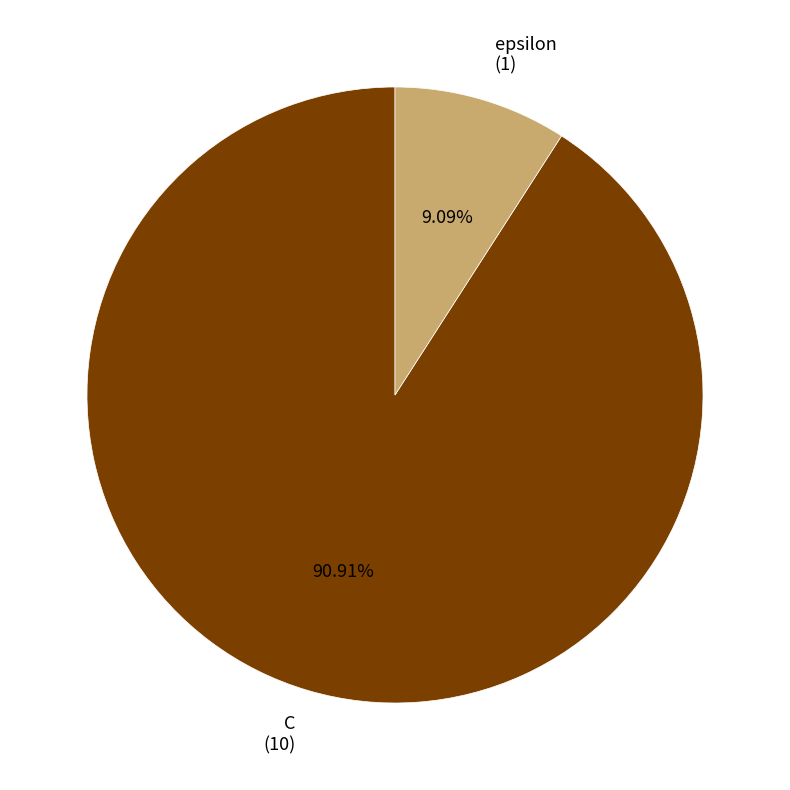

What is the smallest slice in the pie chart?

epsilon